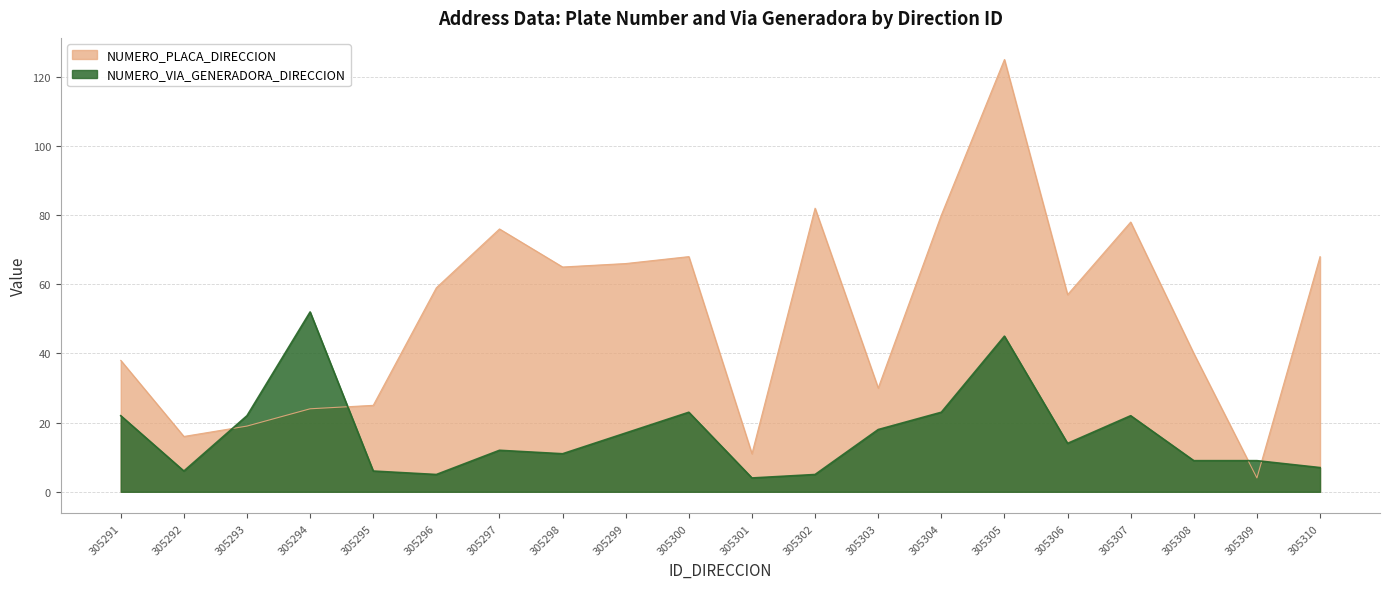

Which series has the largest total across all categories?

NUMERO_PLACA_DIRECCION